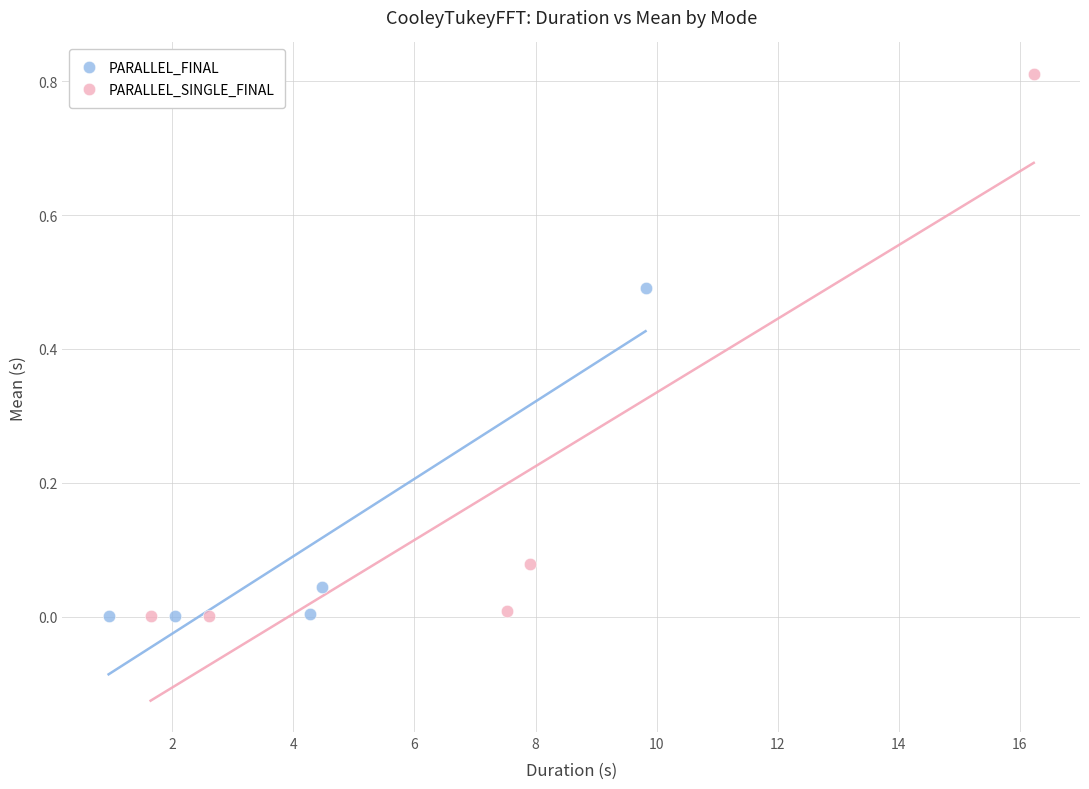

Which series contains the highest Y value?

PARALLEL_SINGLE_FINAL